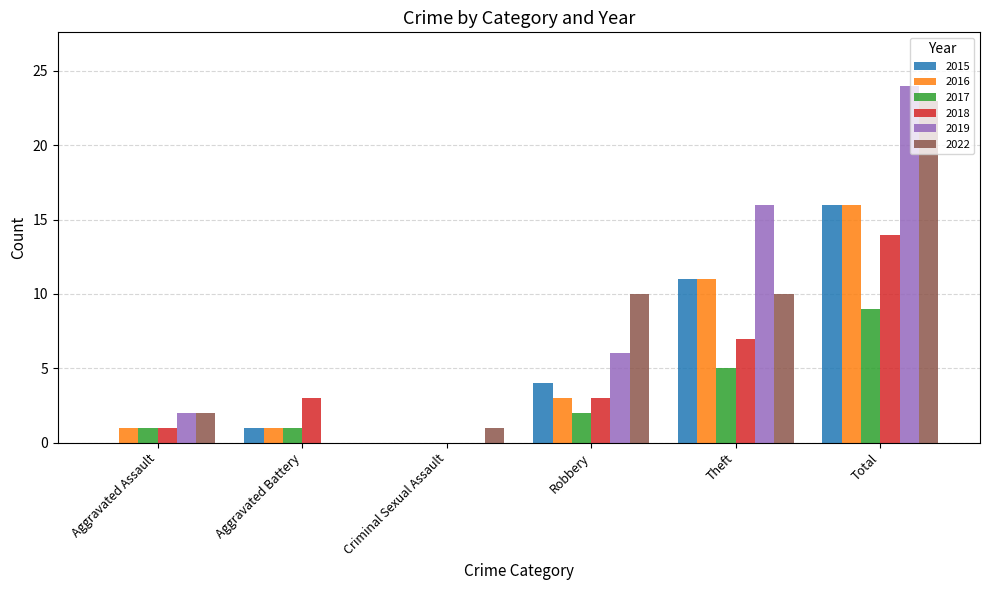

What is the difference between the 2015 values at Criminal Sexual Assault and Aggravated Battery?

1